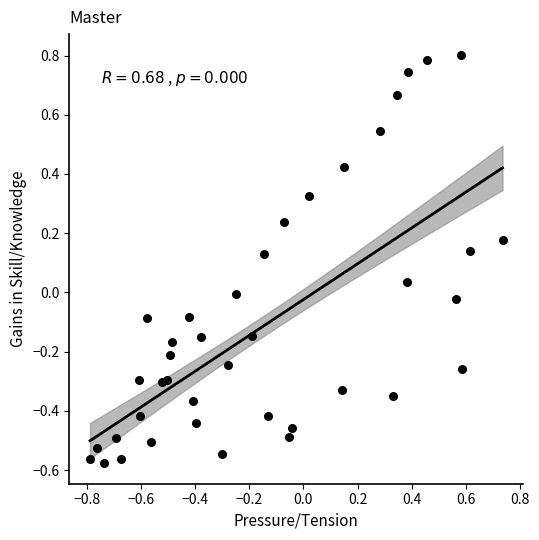

What is the range of X values (max minus min)?

1.5